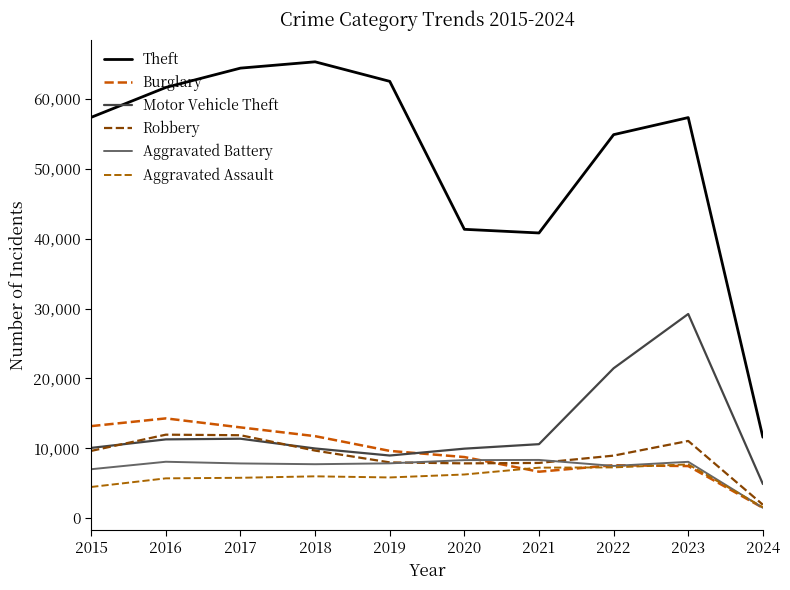

What is the difference between the Robbery values at 2024 and 2023?

9118